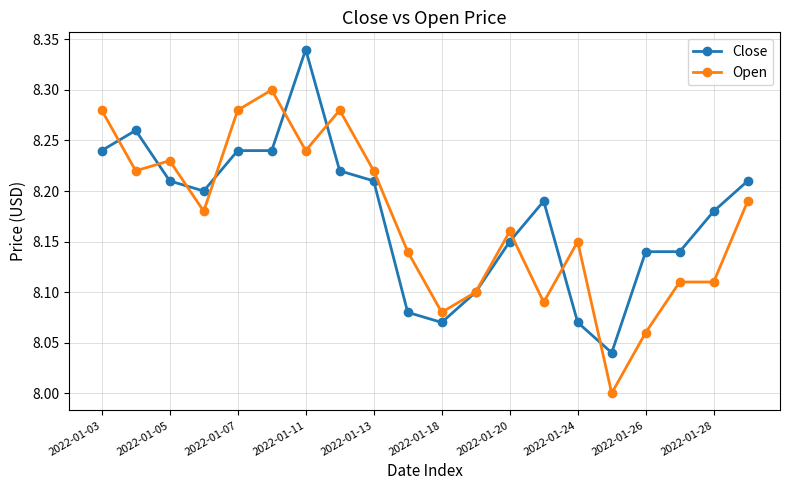

How many values in the Open series exceed 8?

19